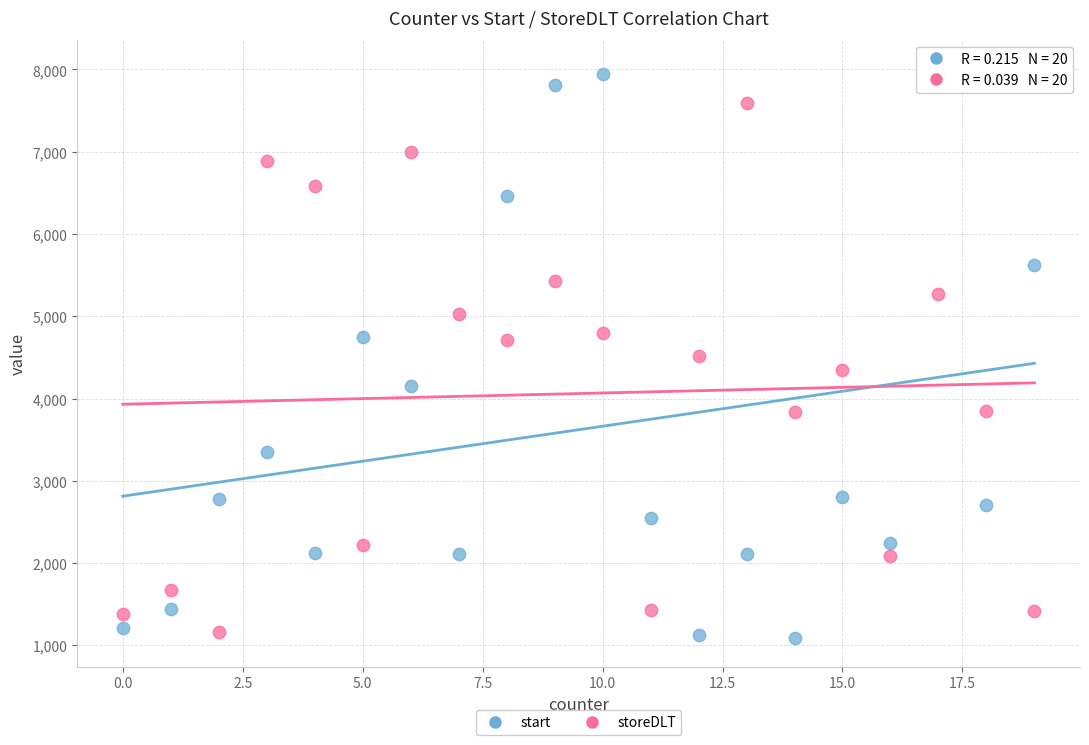

What are all the series names shown in the legend?

start, storeDLT